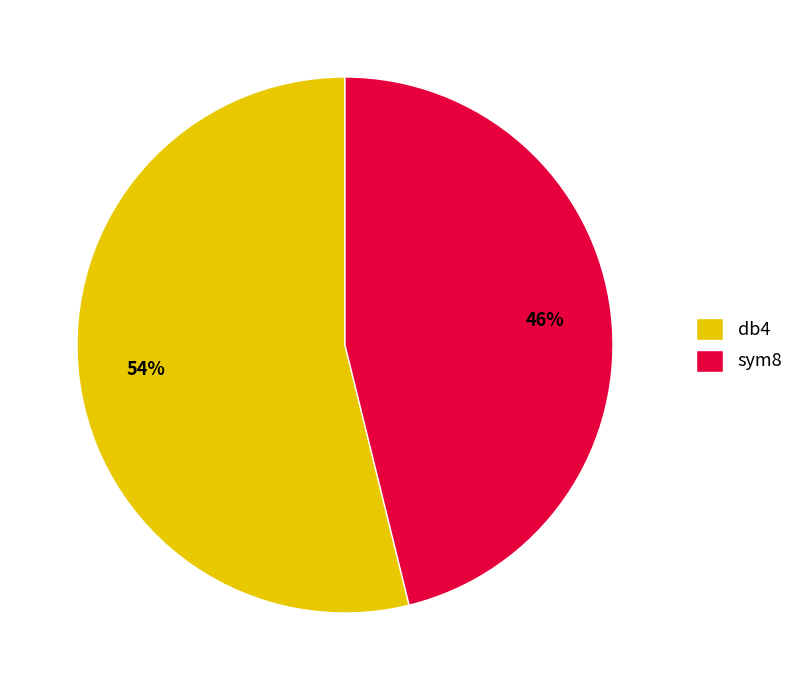

True or false: db4 accounts for 54% of the total.

True